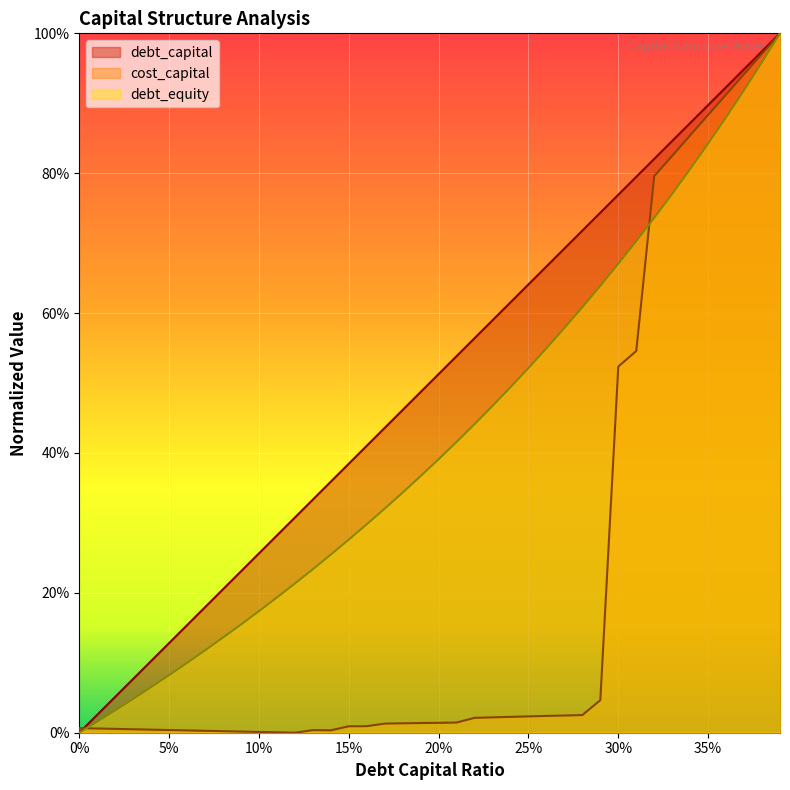

What is the difference between the second highest and minimum values in the cost_capital series?

1.0